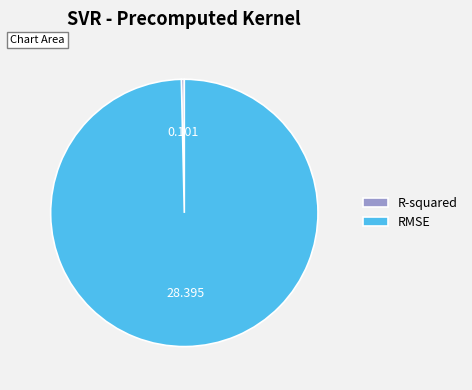

Which slice is the smallest?

R-squared